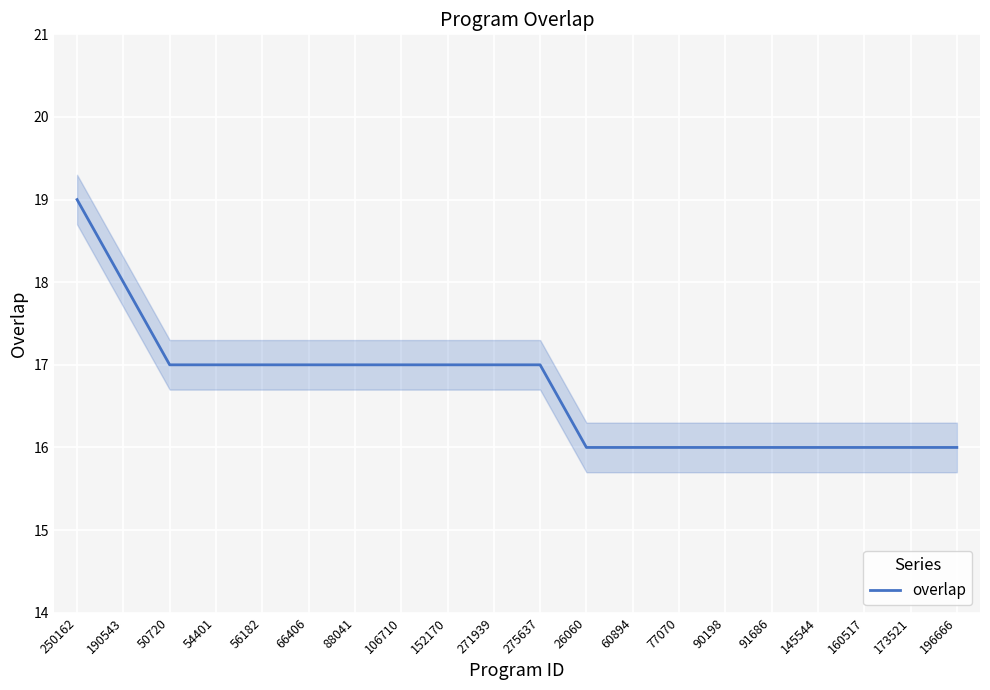

How many data points are above 17?

2